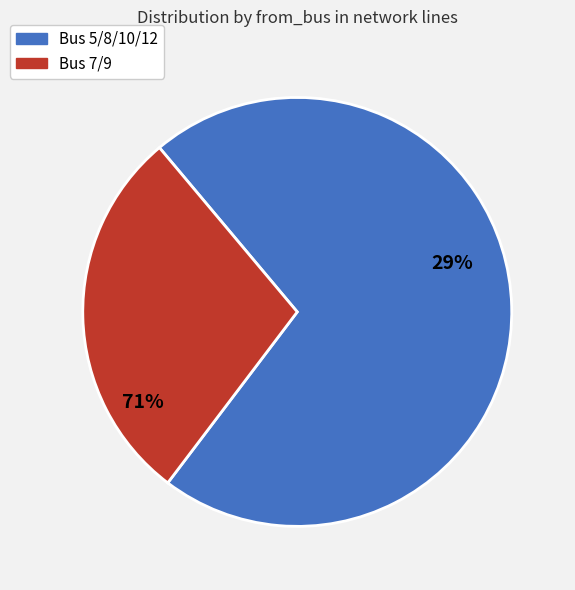

The 9-12 slice represents 10% of the pie. True or false?

False